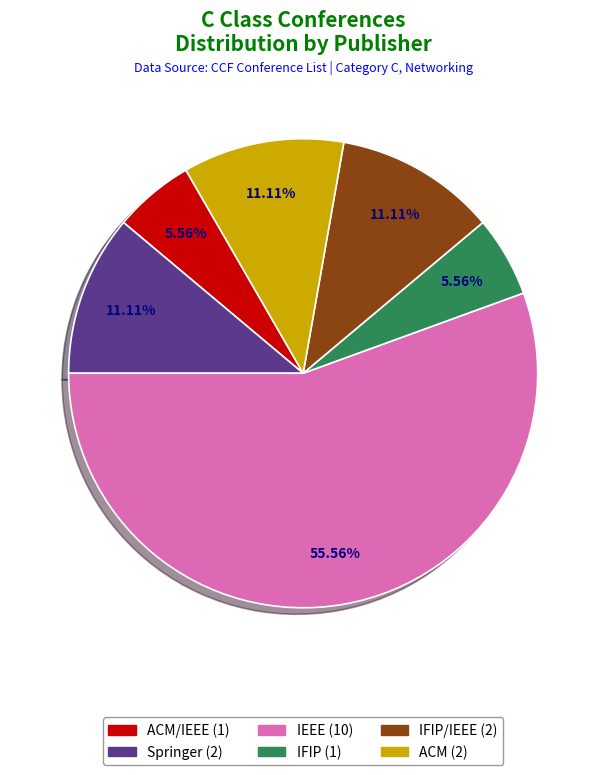

Which slice is the largest?

IEEE